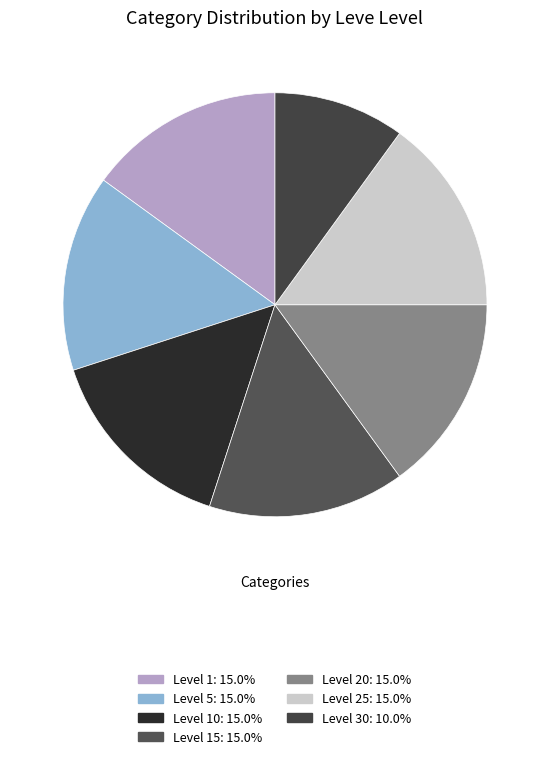

Count the number of slices in the pie.

7